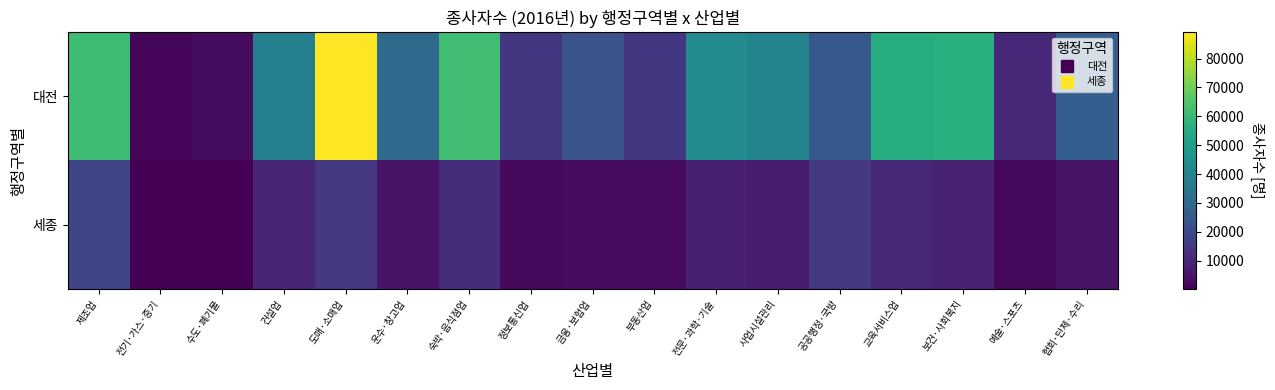

Reading left to right, extract all data points from this chart.

대전: 제조업=61352	전기·가스·증기=1327	수도·폐기물=3145	건설업=38542	도매·소매업=89082	운수·창고업=31009	숙박·음식점업=62009	정보통신업=14607	금융·보험업=23013	부동산업=14523	전문·과학·기술=43126	사업시설관리=40374	공공행정·국방=24670	교육서비스업=55714	보건·사회복지=56640	예술·스포츠=10554	협회·단체·수리=26958
세종: 제조업=18677	전기·가스·증기=243	수도·폐기물=389	건설업=9500	도매·소매업=15000	운수·창고업=5000	숙박·음식점업=12000	정보통신업=2500	금융·보험업=3000	부동산업=2800	전문·과학·기술=8000	사업시설관리=7000	공공행정·국방=15000	교육서비스업=10000	보건·사회복지=9000	예술·스포츠=2000	협회·단체·수리=5000